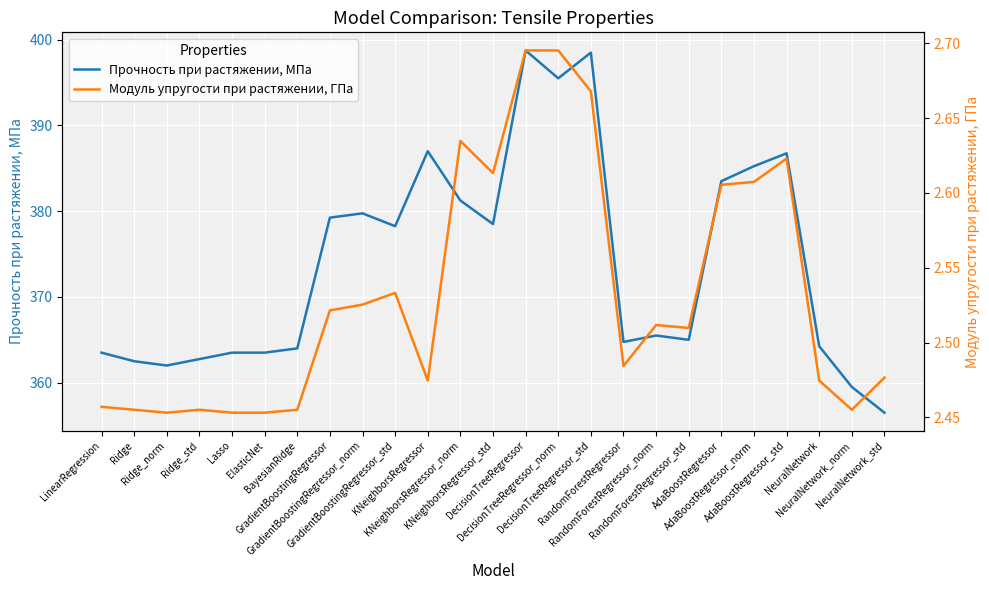

What is the spread (max minus min) of values at NeuralNetwork_norm?

357.0